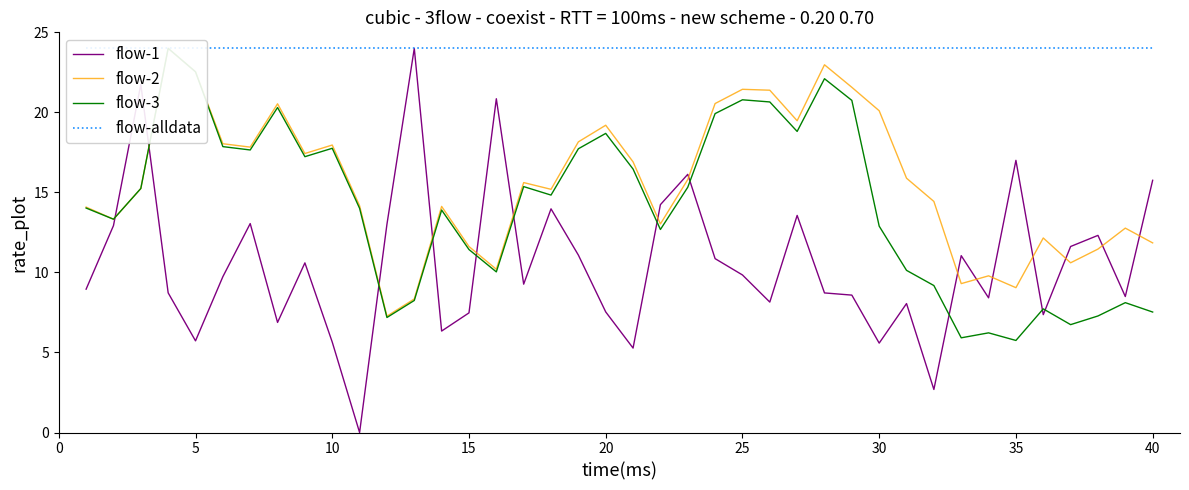

How many data points in flow-1 are less than 9?

19